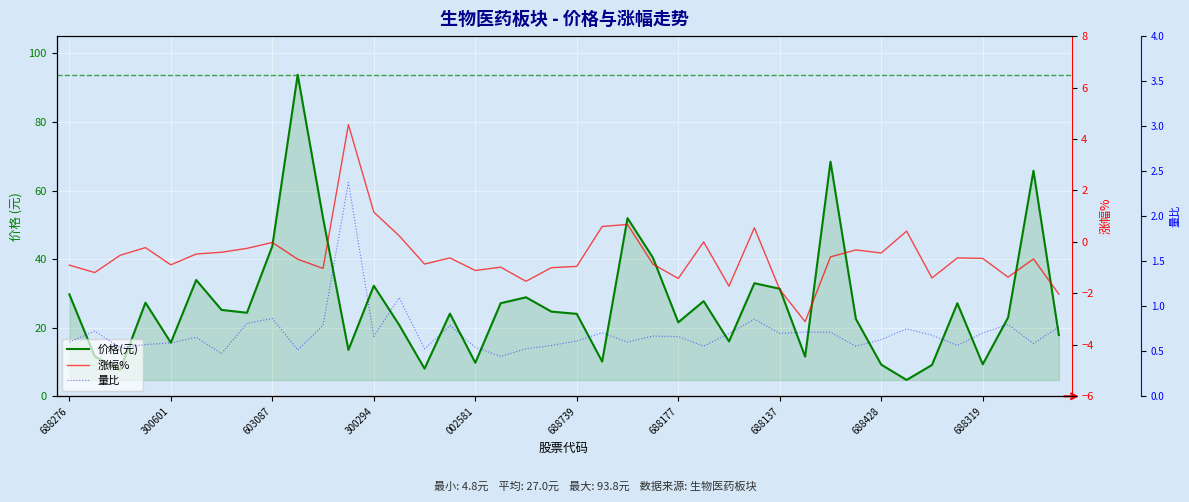

What are all the series names shown in the legend?

价格(元), 涨幅%, 量比